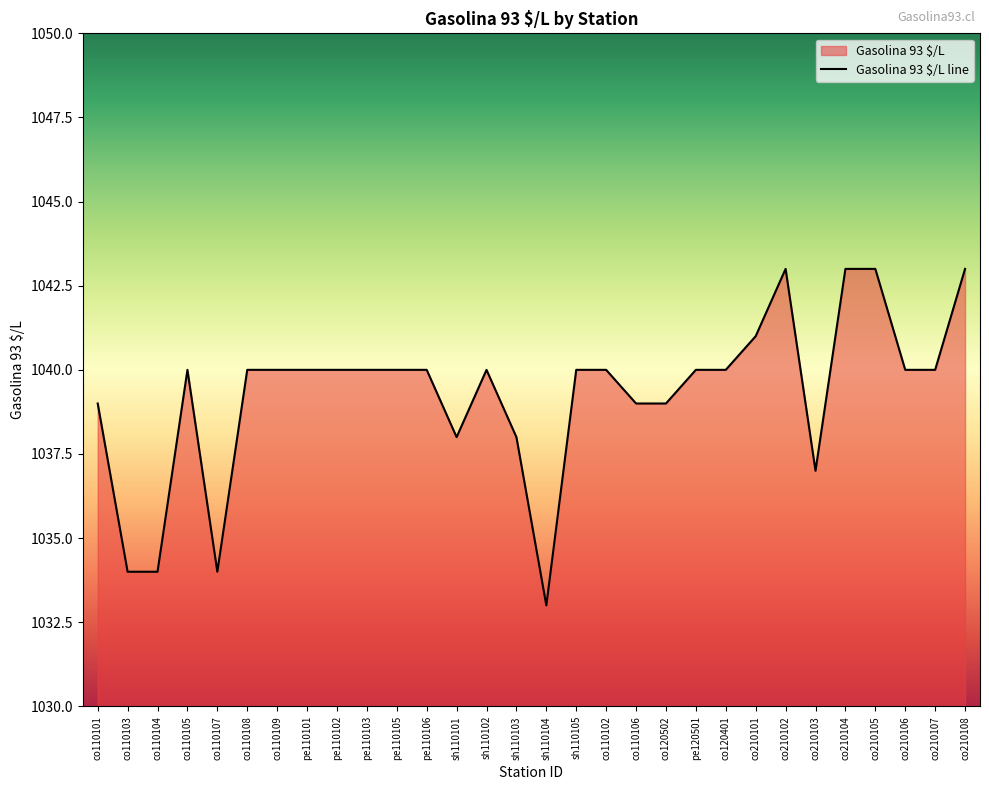

What is the sum of the values at pe110102 and co210102?

2083